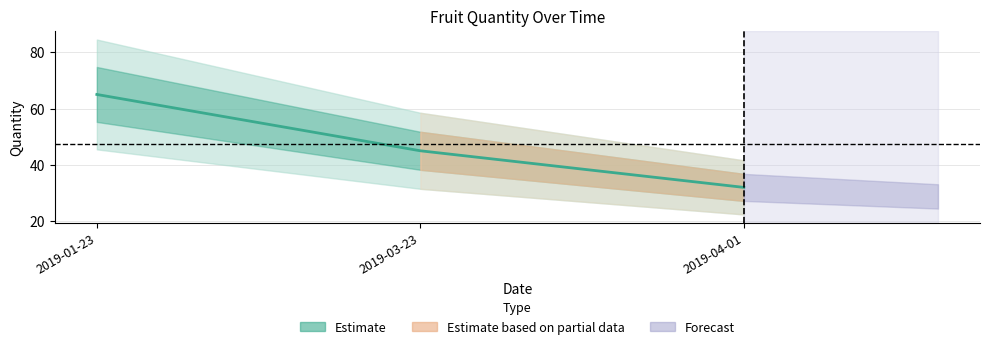

The chart shows a value of 45 at 2019-03-23. True or false?

True